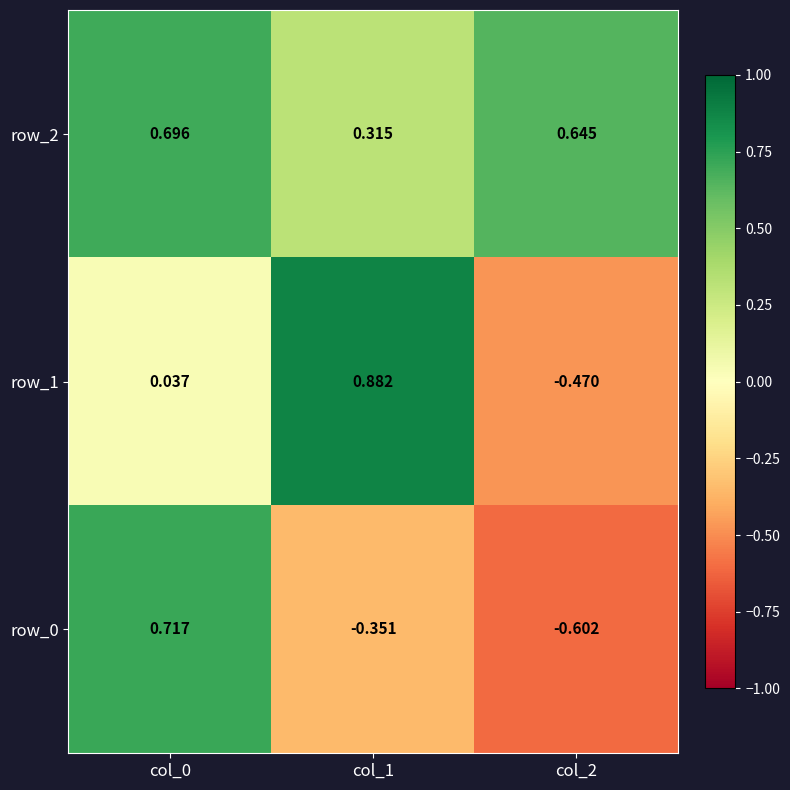

The row_2 series shows 0.6 at col_2. True or false?

True